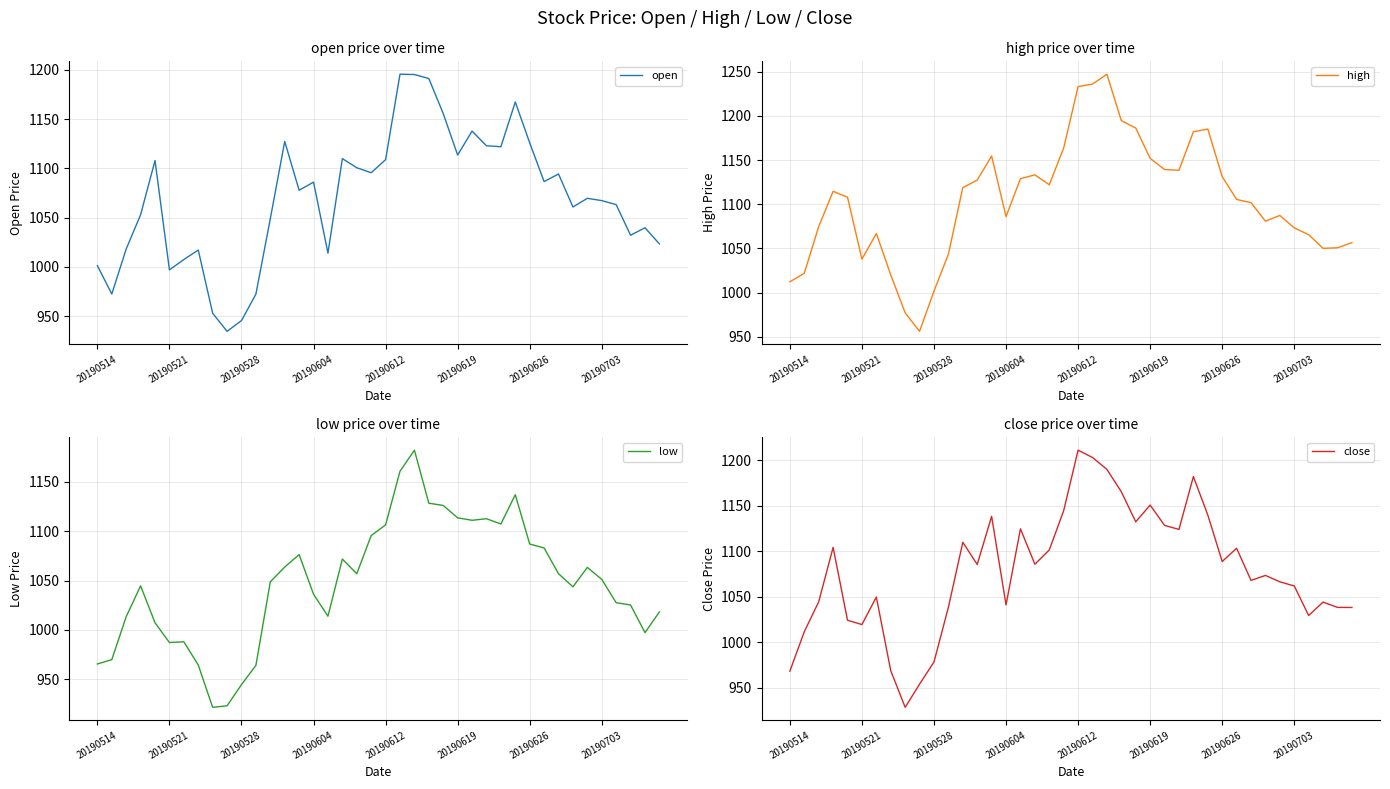

What is the lowest value of the open series?

934.6